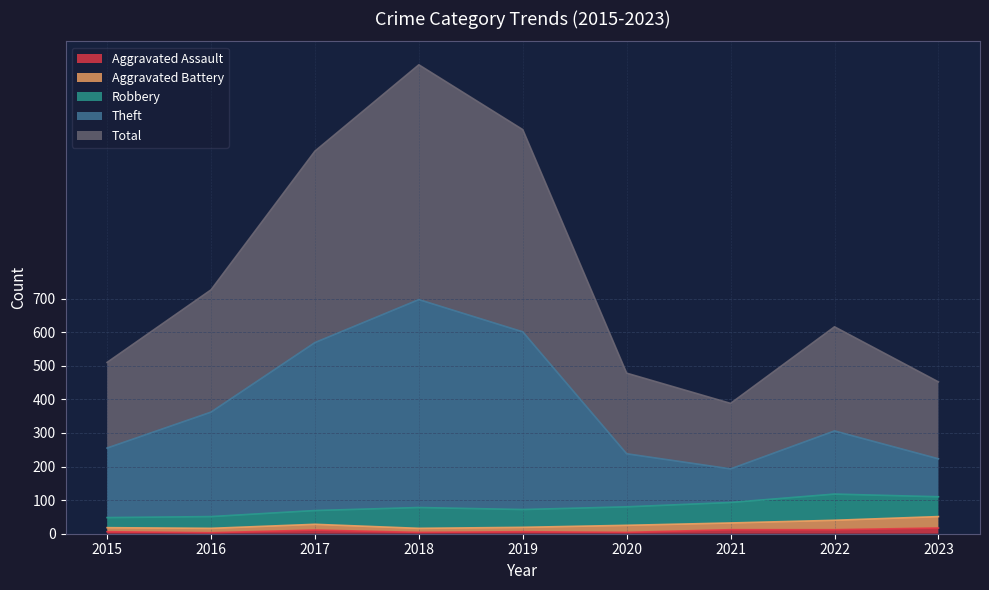

True or false: Aggravated Assault and Total intersect in this chart.

False